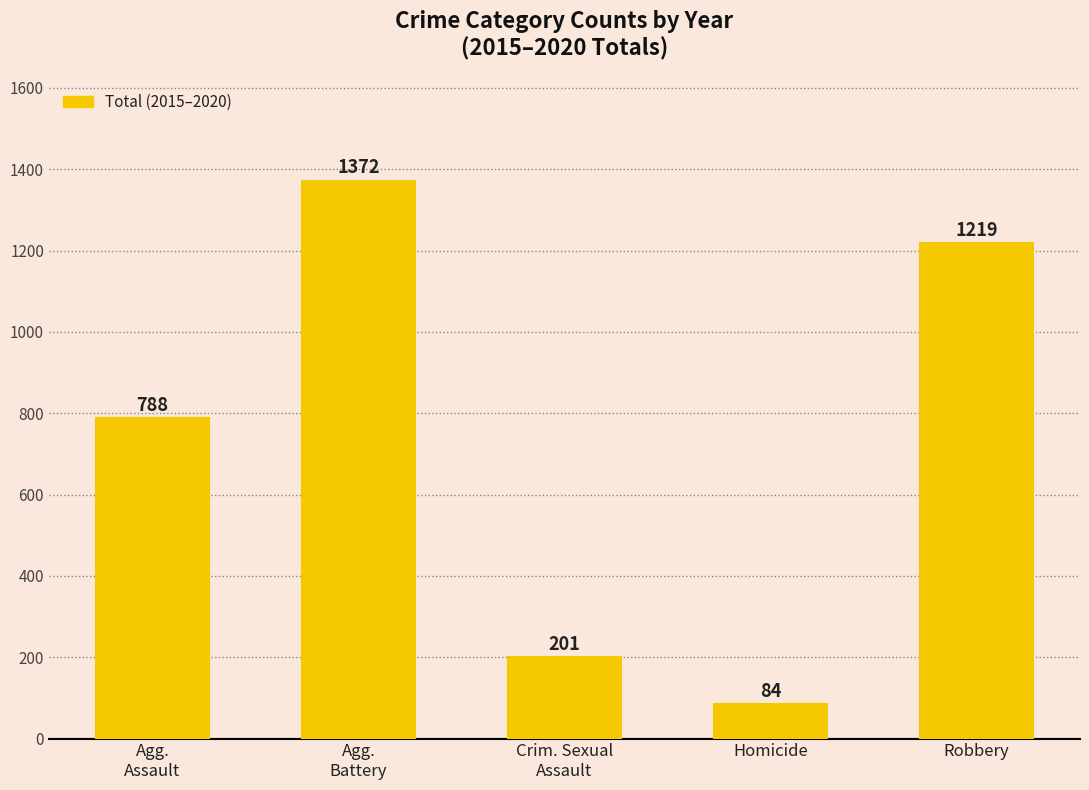

Reading left to right, list all the values displayed in this chart.

Agg.
Assault=788	Agg.
Battery=1372	Crim. Sexual
Assault=201	Homicide=84	Robbery=1219